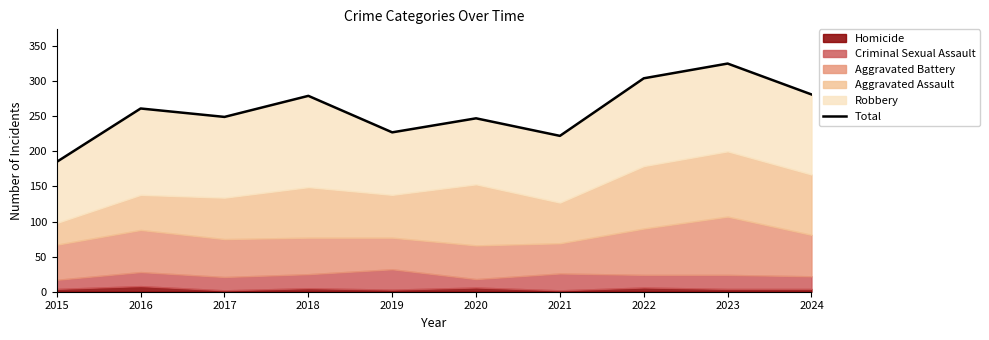

Read the value at 2022, to the nearest 5.

305